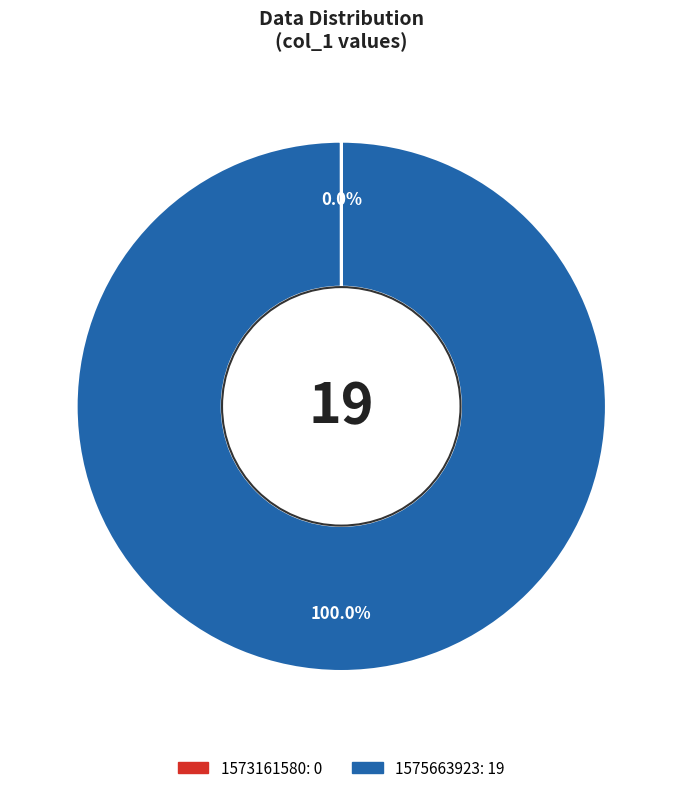

Which slice is the largest?

1575663923